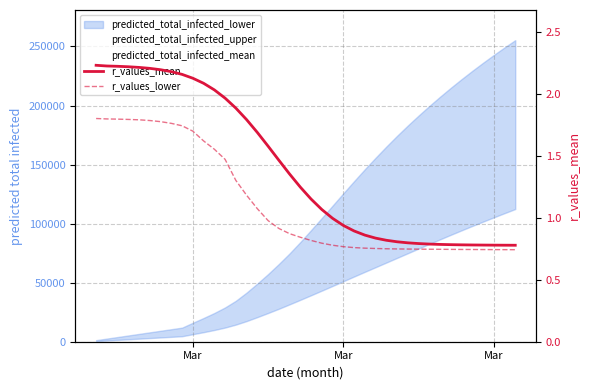

Is the value of r_values_lower at 30 greater than the value of r_values_mean at 33?

No